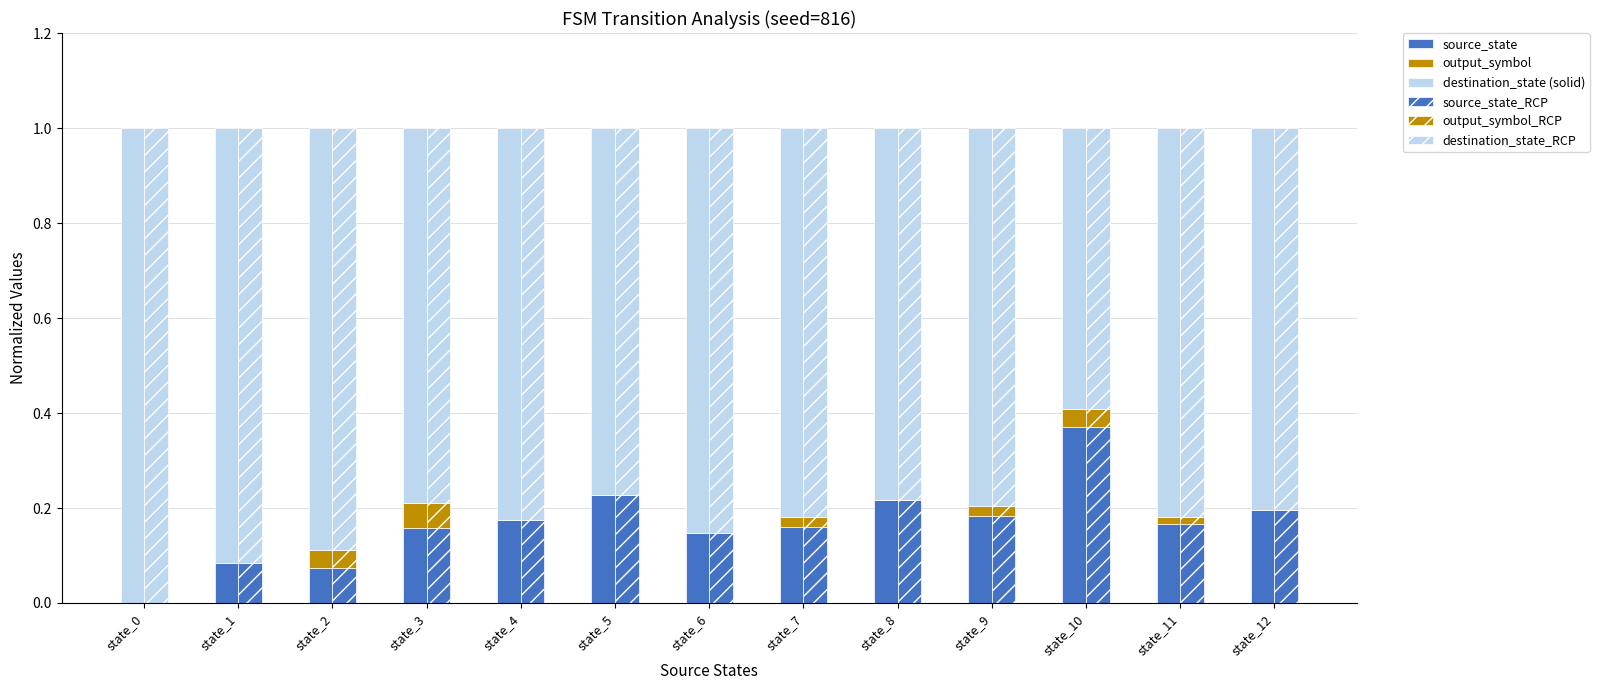

Rank the series at state_10 from lowest to highest value.

output_symbol, output_symbol_RCP, source_state, source_state_RCP, destination_state (solid), destination_state_RCP